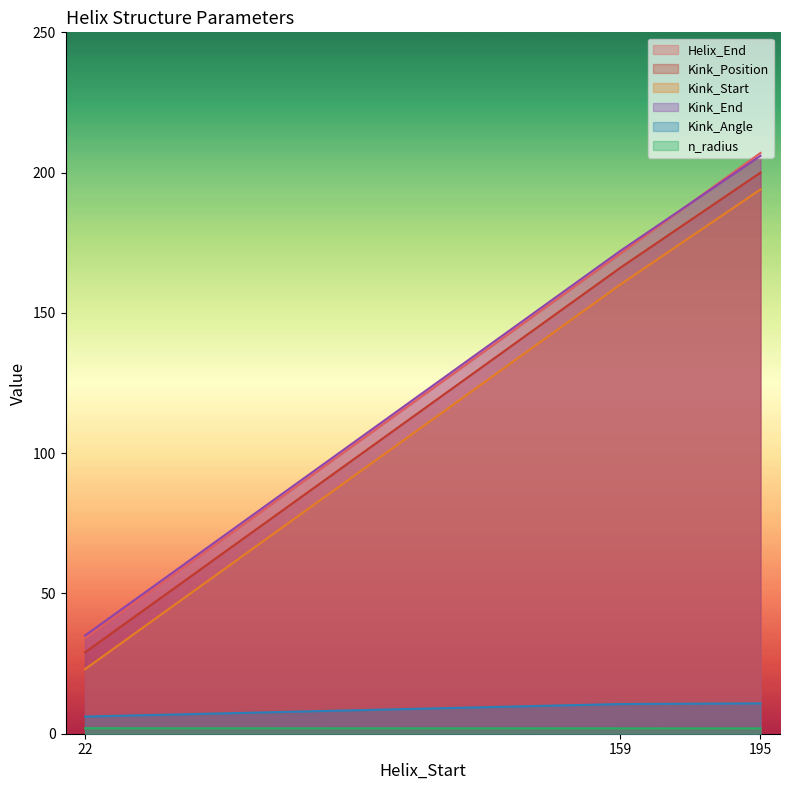

Reading left to right, transcribe all the data shown in this chart.

Helix_End: 22=34.0	159=171.0	195=207.0
Kink_Position: 22=29.0	159=166.0	195=200.0
Kink_Start: 22=23.0	159=160.0	195=194.0
Kink_End: 22=35.0	159=172.0	195=206.0
Kink_Angle: 22=6.1	159=10.6	195=10.8
n_radius: 22=2.0	159=1.9	195=1.9